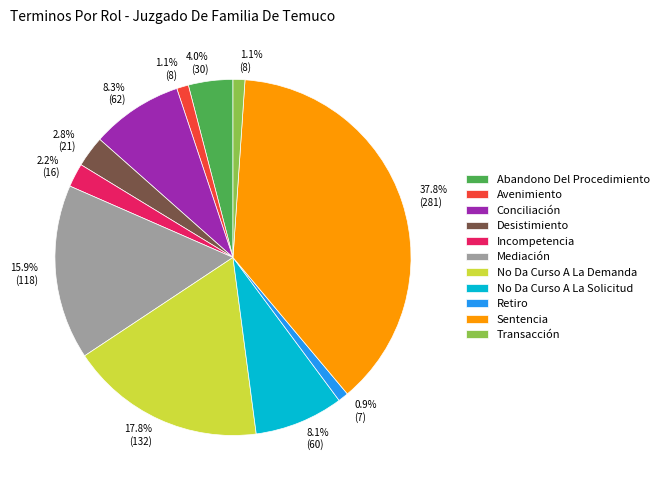

Which slice is the largest?

Sentencia